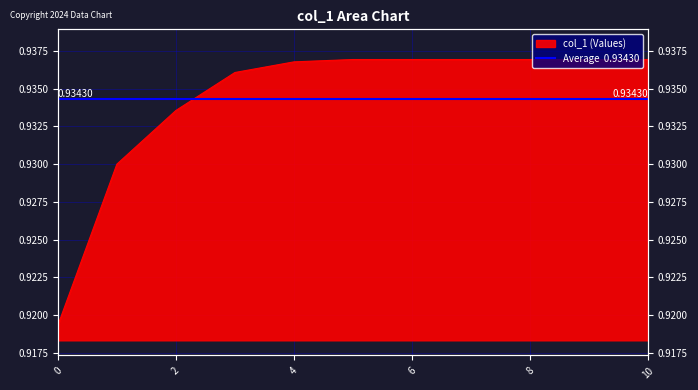

Reading left to right, transcribe all the data shown in this chart.

0.9	0.9	0.9	0.9	0.9	0.9	0.9	0.9	0.9	0.9	0.9